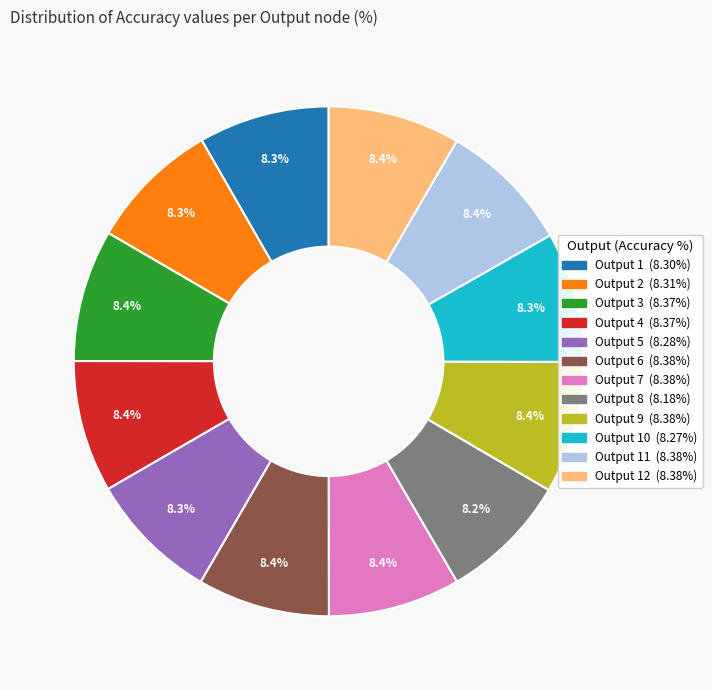

Is there a majority slice in this chart?

No